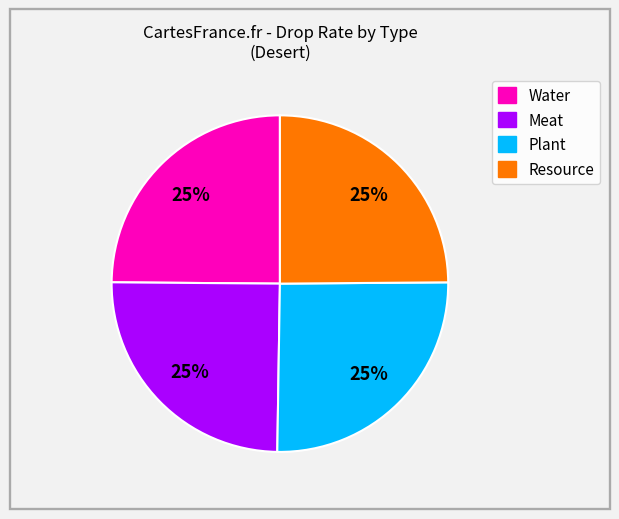

To the nearest percent, what is the average slice percentage?

25%